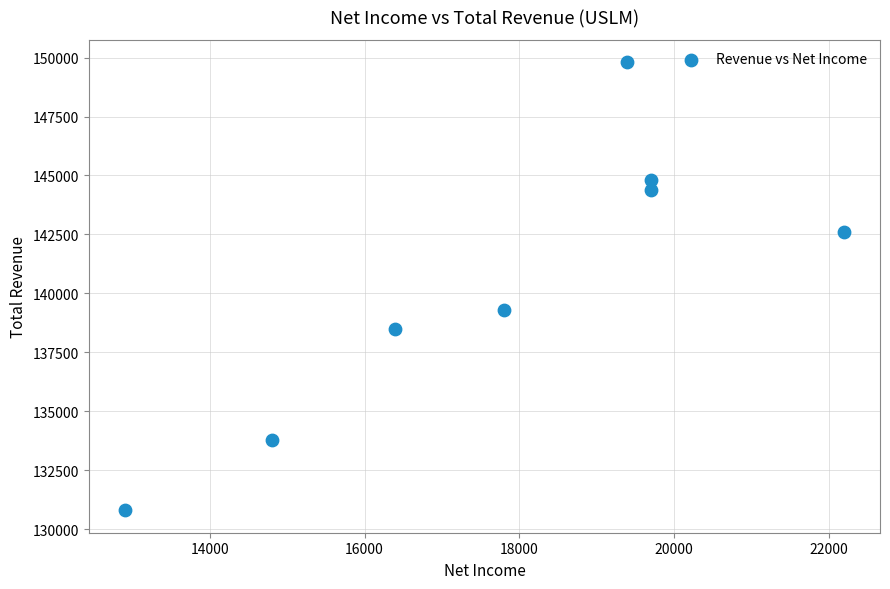

What Y value in the scatter plot is closest to 140300?

139300